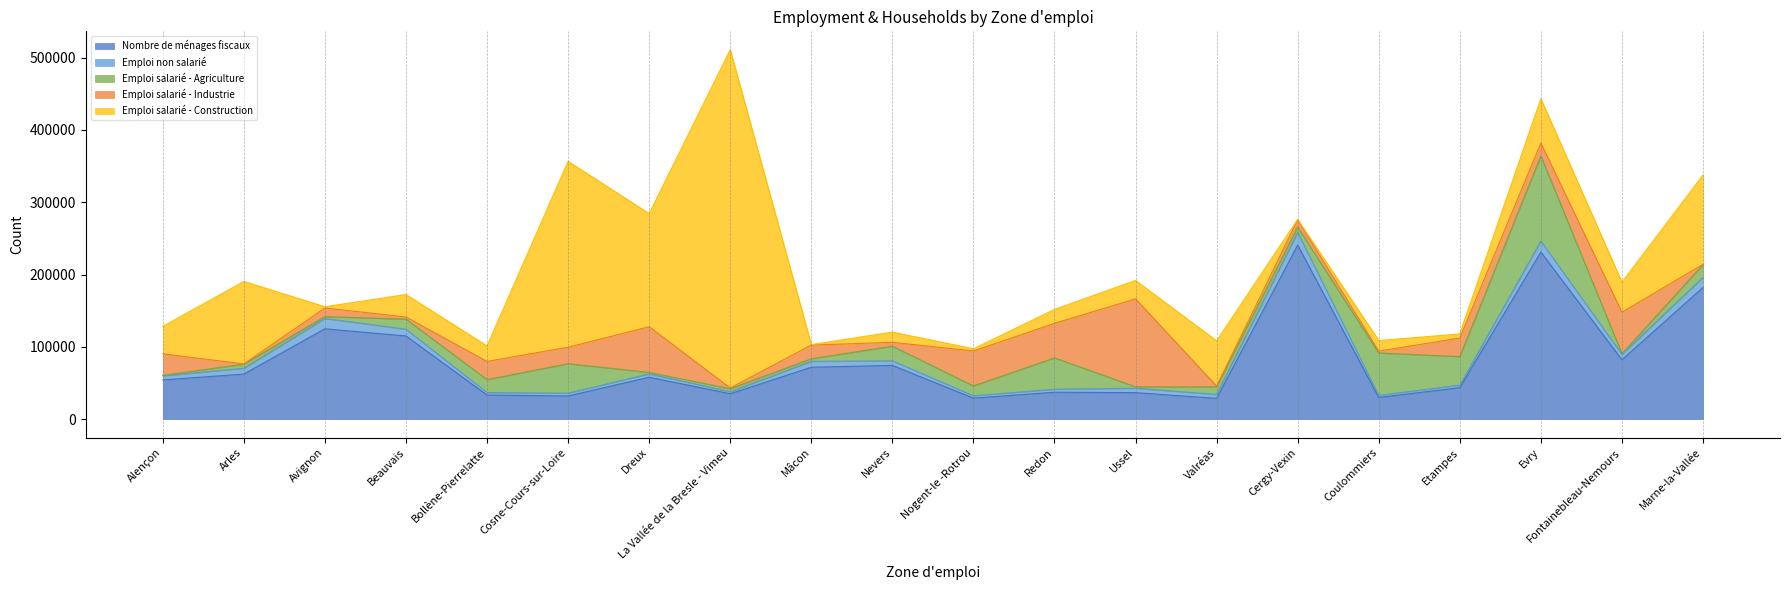

What position from the right is Etampes?

4